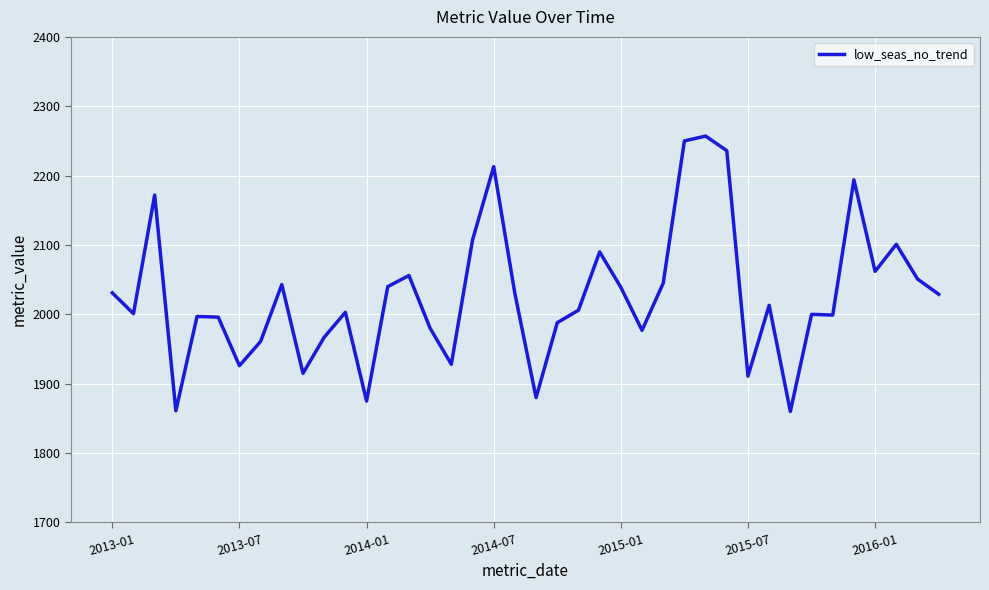

What is the smallest value displayed?

1860